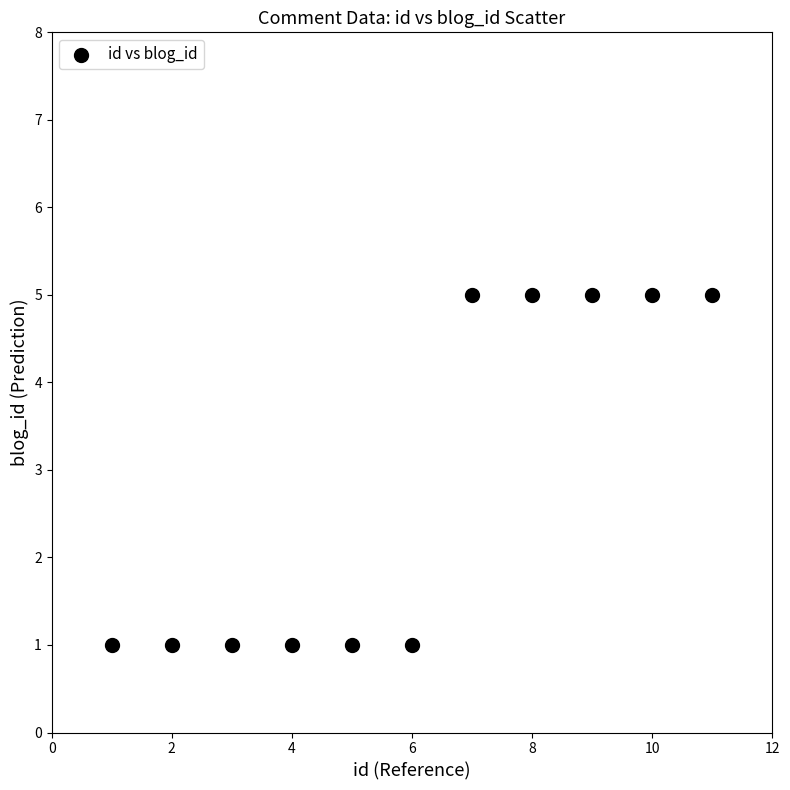

What is the range of Y values (max minus min)?

4